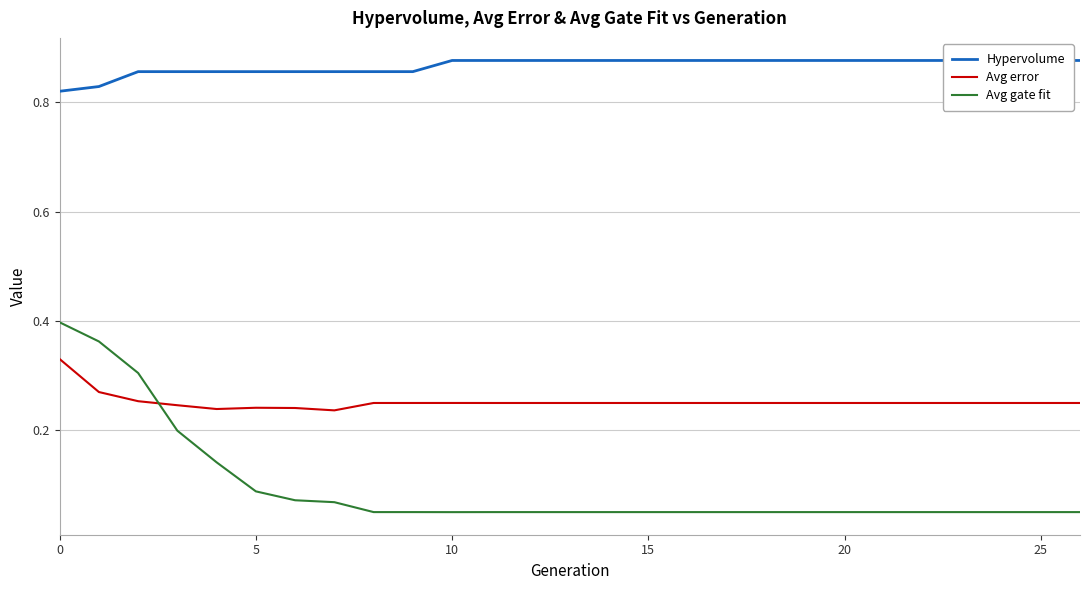

List the series in order of their peak value, highest first.

Hypervolume, Avg gate fit, Avg error